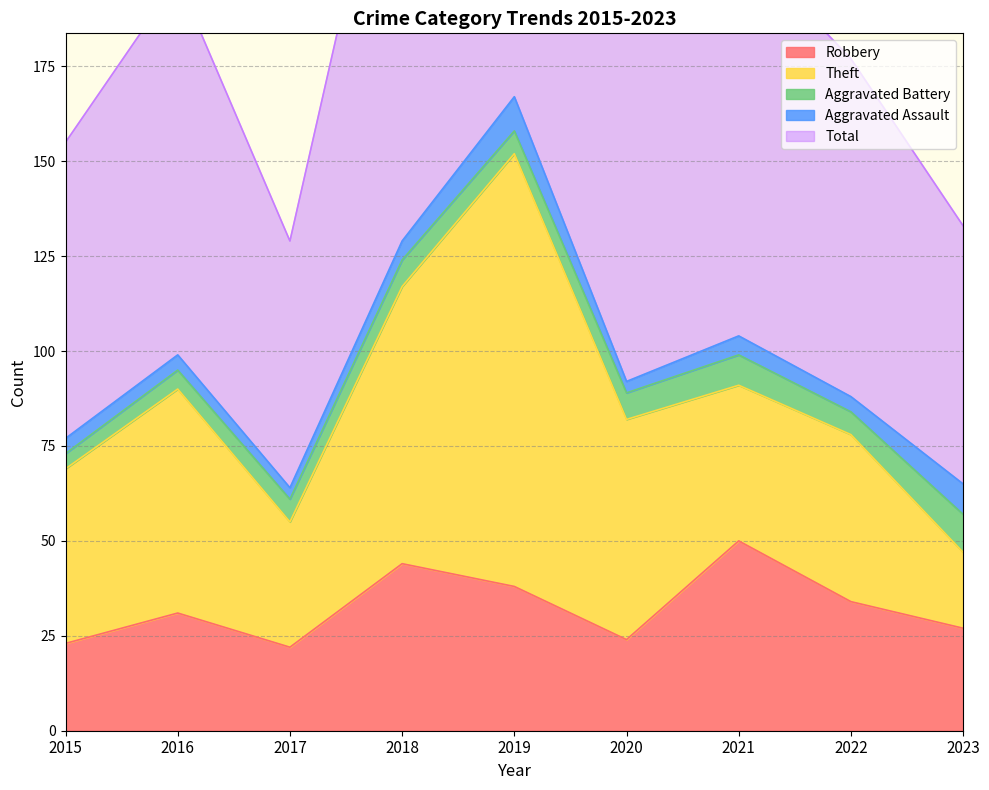

True or false: Theft and Total intersect in this chart.

False